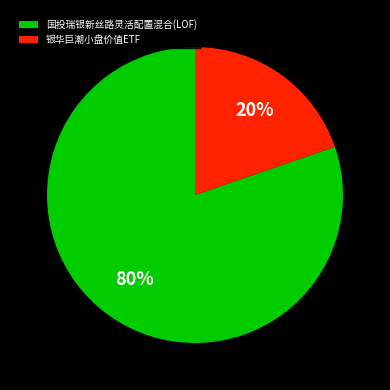

Is there a majority slice in this chart?

Yes